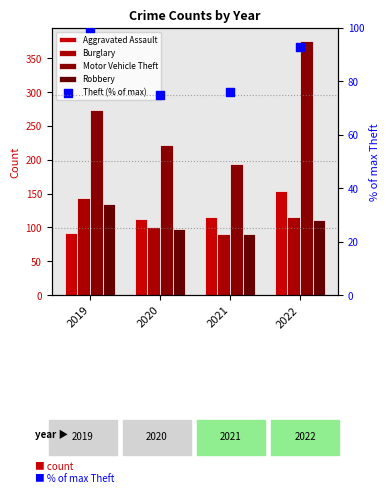

What are all the series names shown in the legend?

Aggravated Assault, Burglary, Motor Vehicle Theft, Robbery, Theft (% of max)